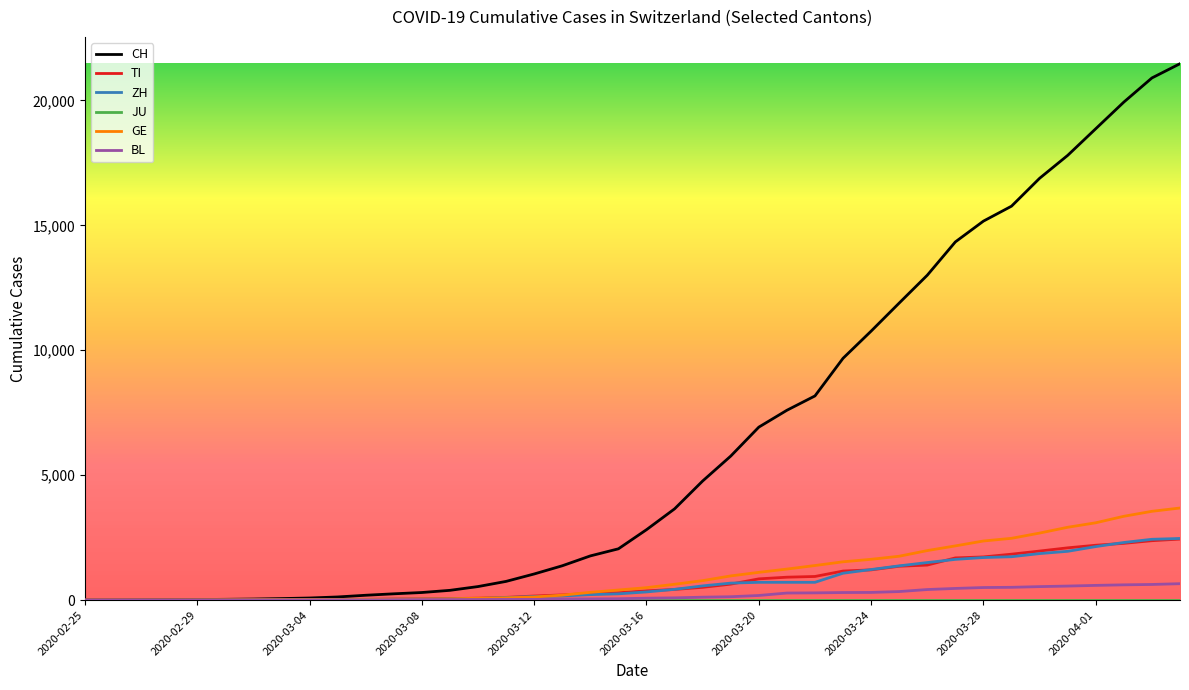

Which series has the largest total across all categories?

CH